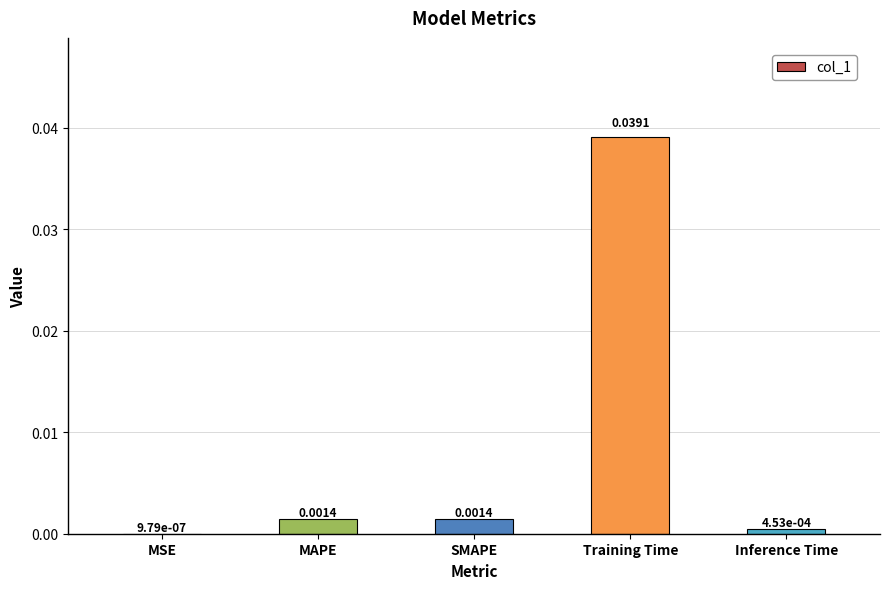

Which category has the highest value across all series?

Training Time